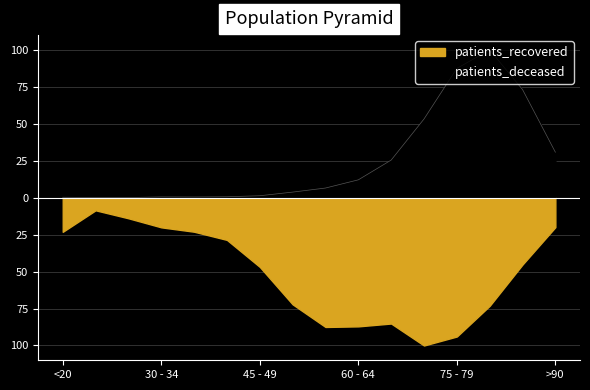

Count the number of categories in the chart.

16